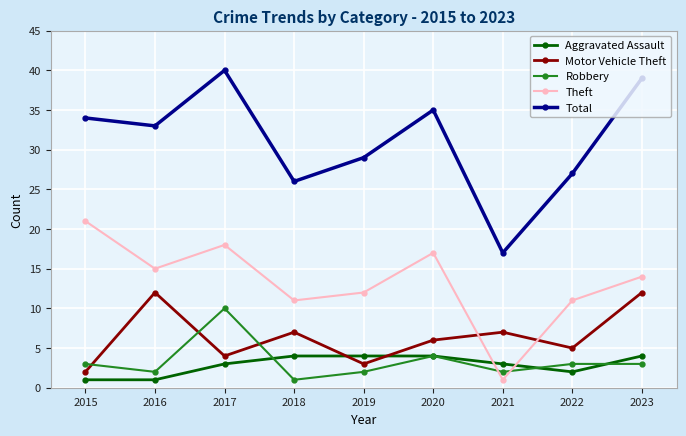

What is the sum of the Aggravated Assault values at 2022 and 2019?

6